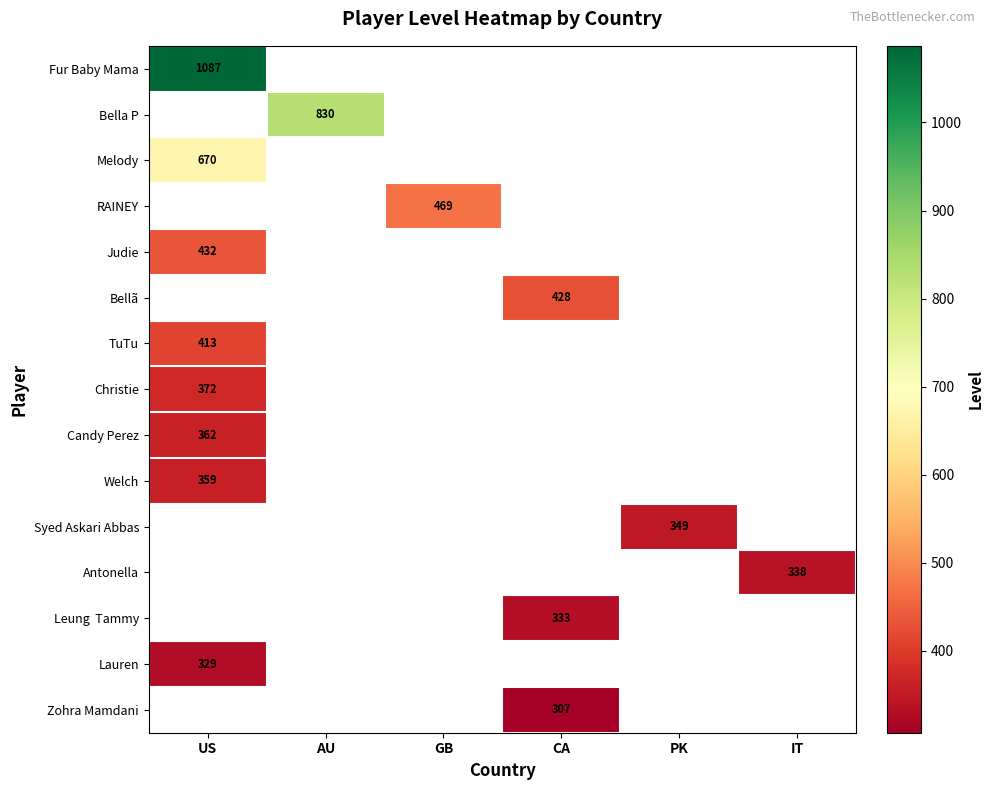

Is it true that Judie equals 203 at US?

False